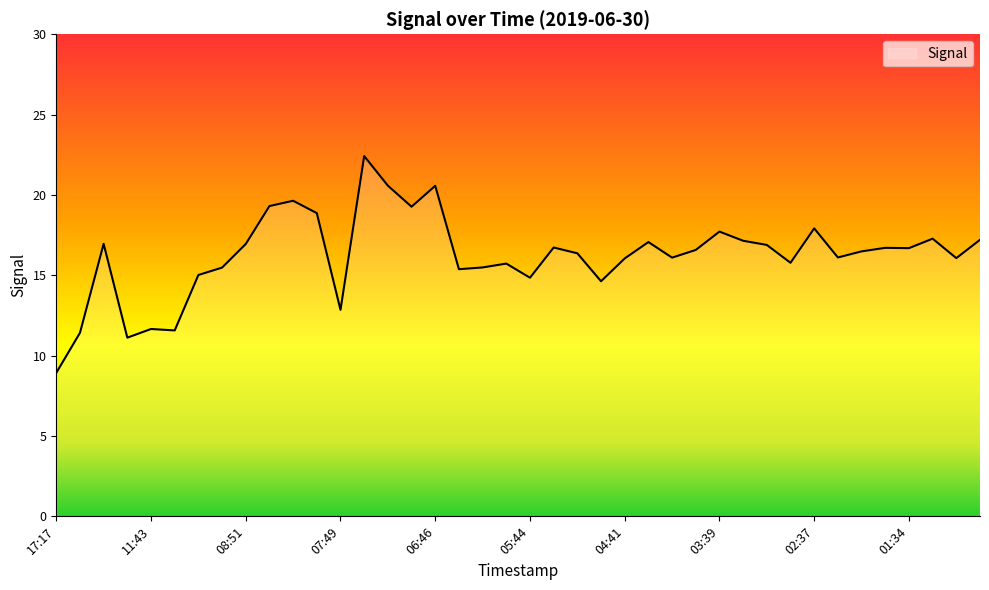

What is the difference between the maximum and minimum values?

13.5